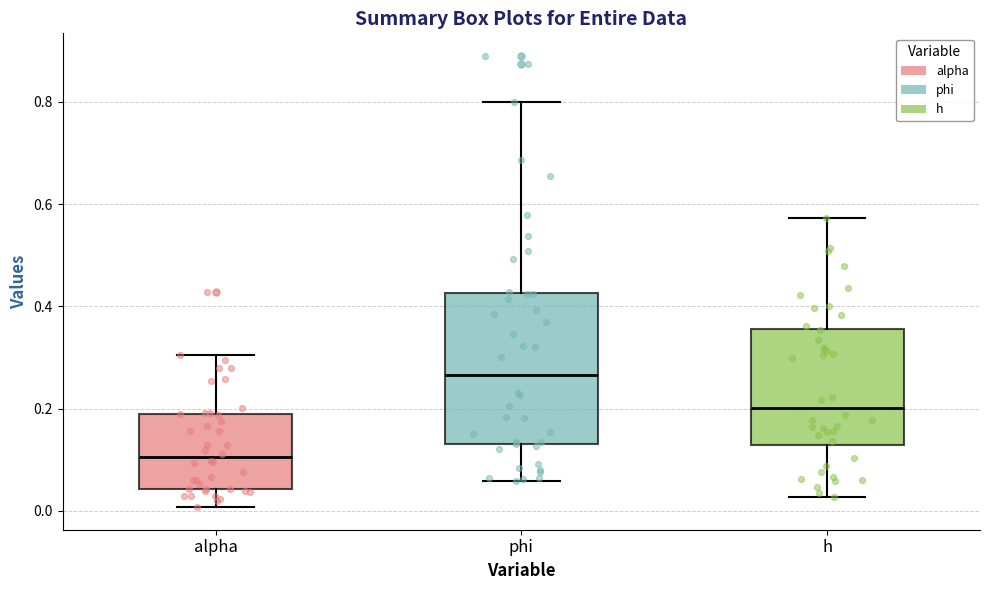

Reading left to right, read every box against the y-axis: the position of its median line, the range the box covers, and the ends of its whiskers. The values are not printed on the chart, so give them approximately, as read against the axis.

alpha: median 0.10, box 0.04 to 0.18, whiskers 0.00 to 0.30
phi: median 0.26, box 0.14 to 0.42, whiskers 0.06 to 0.80
h: median 0.20, box 0.12 to 0.36, whiskers 0.02 to 0.58